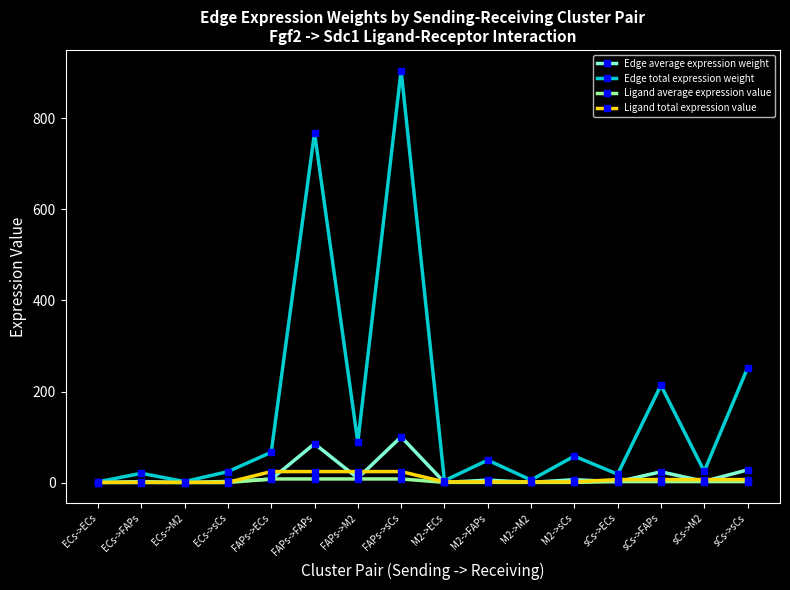

What is the maximum value for Ligand total expression value?

24.2